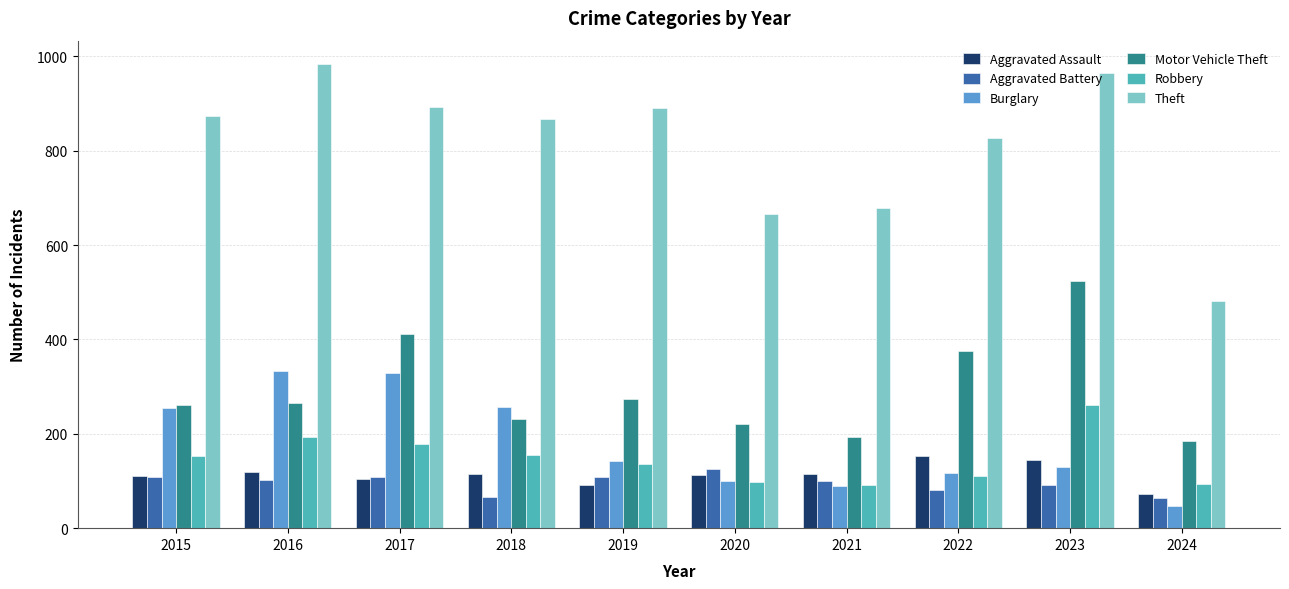

At which label is Theft closest to 733?

2021